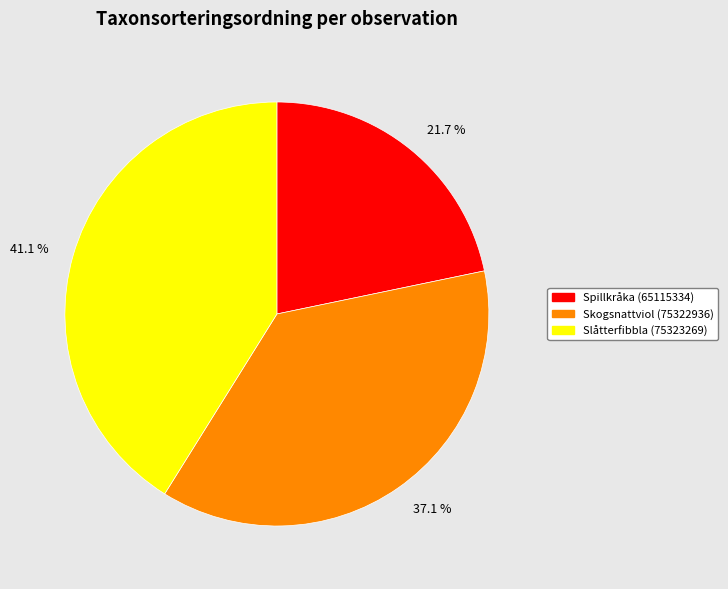

What is the largest slice in the pie chart?

Slåtterfibbla (75323269)